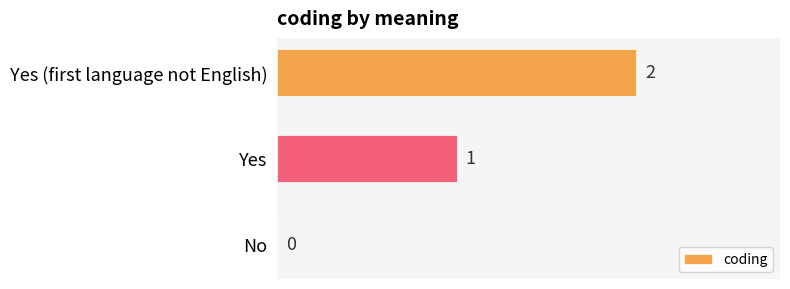

What is the sum of all values?

3